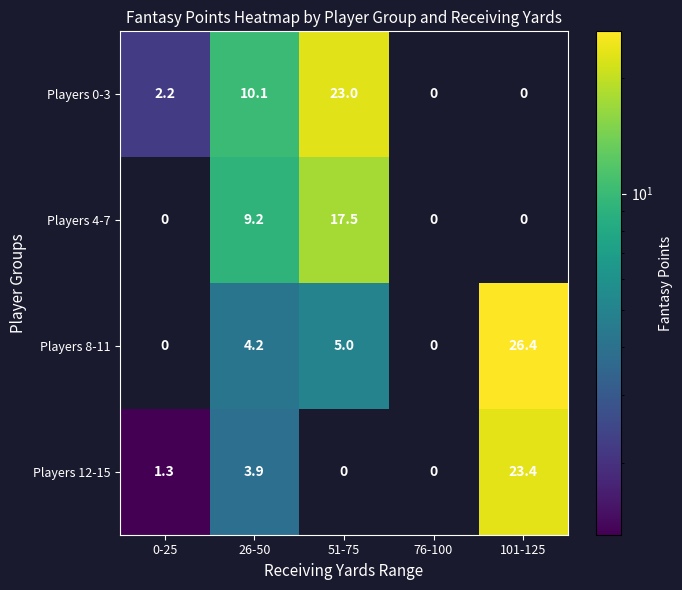

At which category is the sum across all series the highest?

101-125